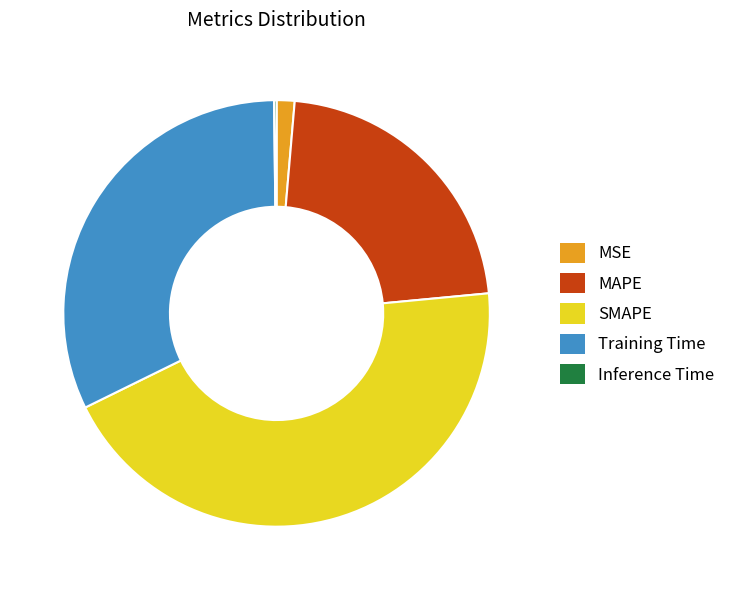

Which slice is the largest?

SMAPE